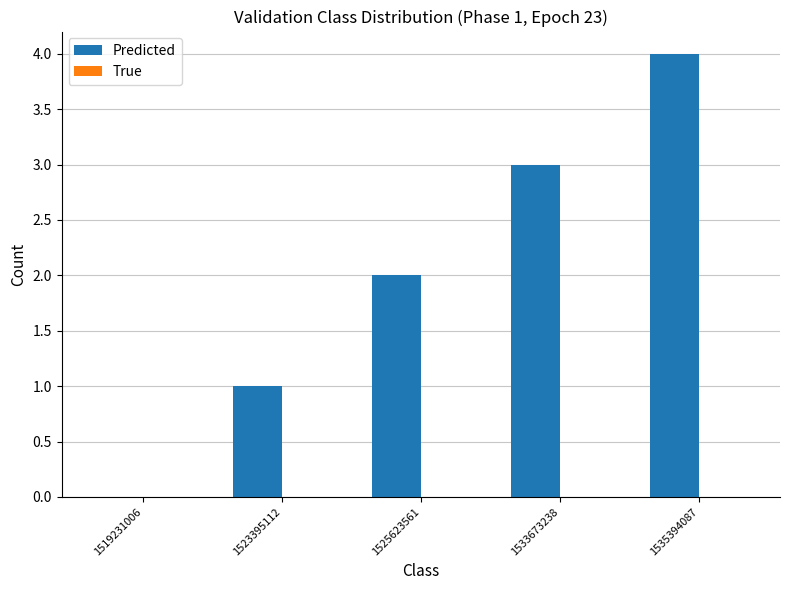

Count the number of categories in the chart.

5